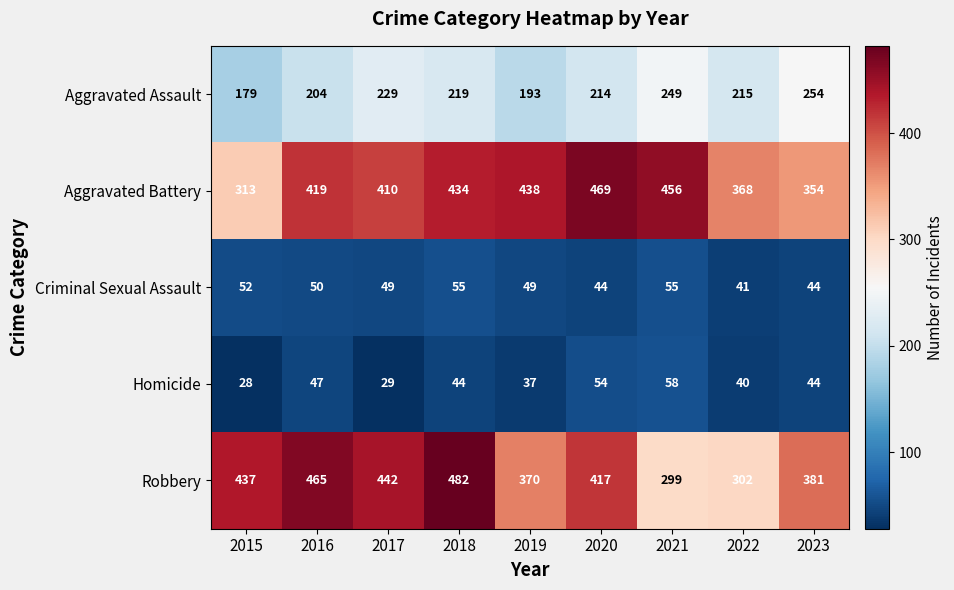

Which series changed the most between 2016 and 2019?

Robbery